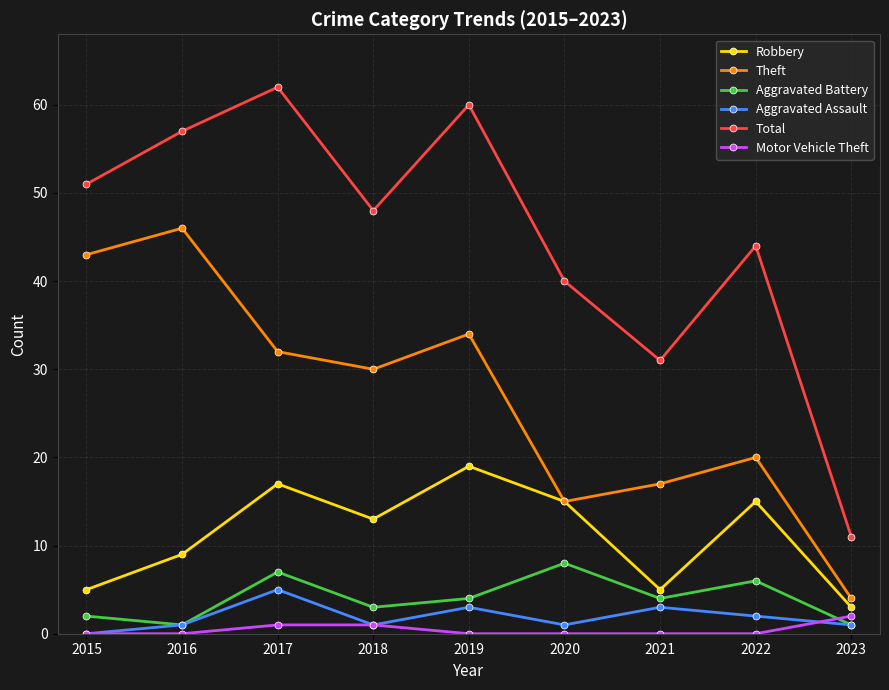

What are all the series names shown in the legend?

Robbery, Theft, Aggravated Battery, Aggravated Assault, Total, Motor Vehicle Theft